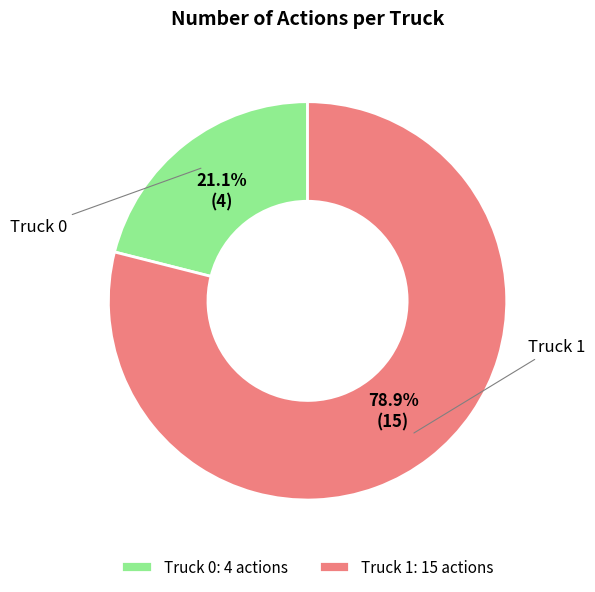

Between Truck 1 and Truck 0, which is larger?

Truck 1